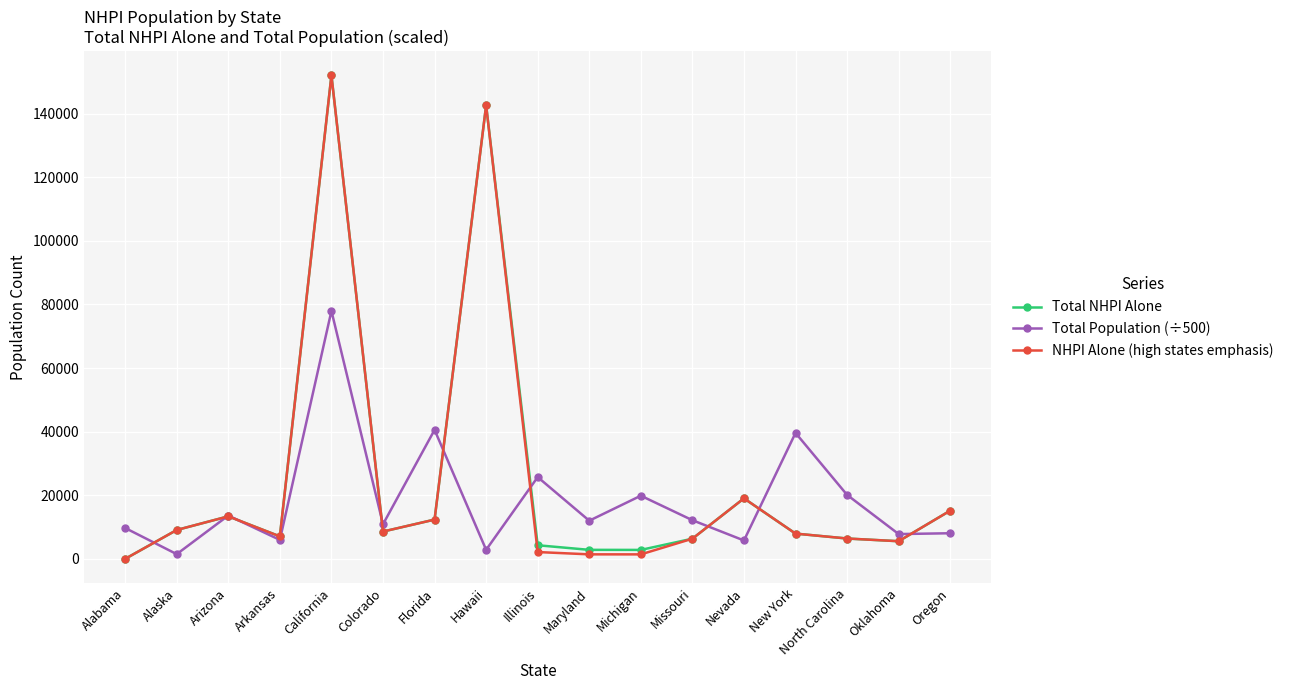

What is the sum of the NHPI Alone (high states emphasis) values at Alabama and Missouri?

6336.0